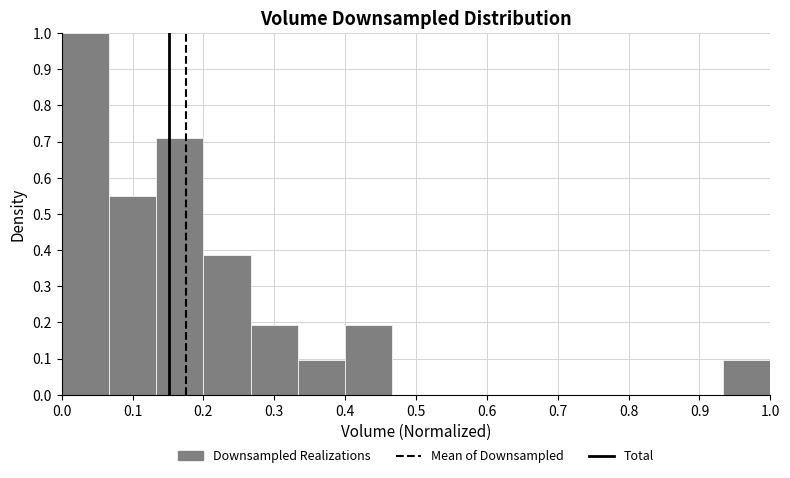

What is the height of the bar covering 0.93 to 1.00 on the x-axis? Neither the bar edges nor the heights are printed on the chart, so give them approximately, as read against the axes.

0.10